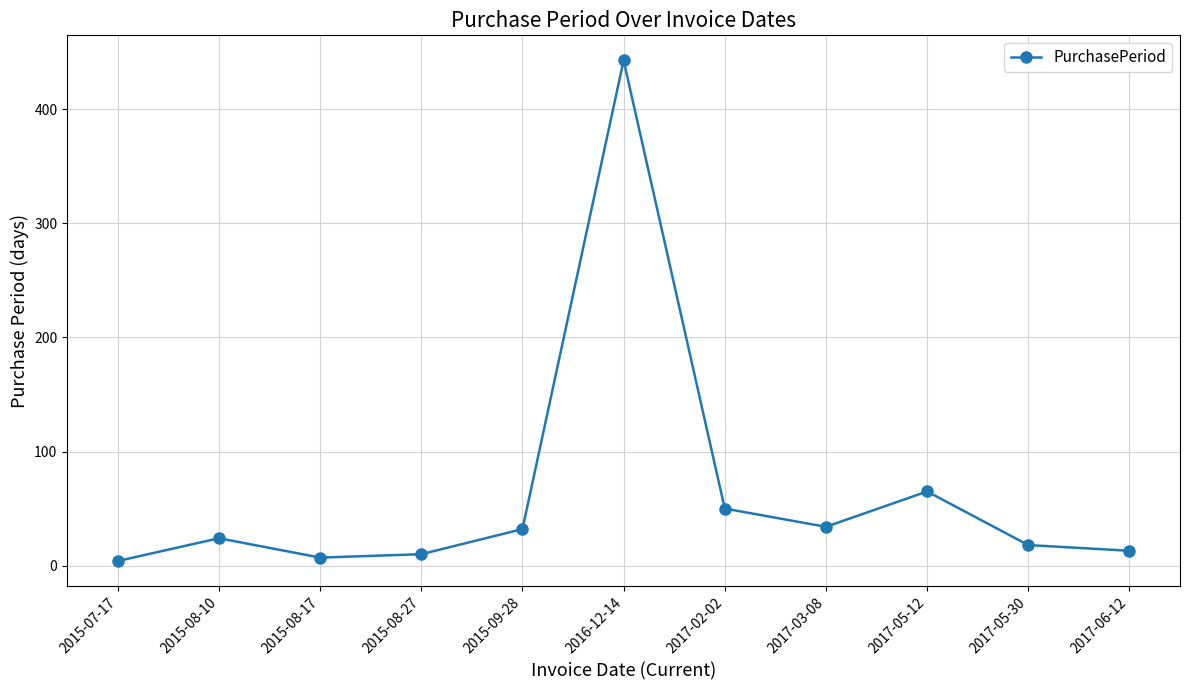

Is it true that the value at 2017-02-02 is 50?

True